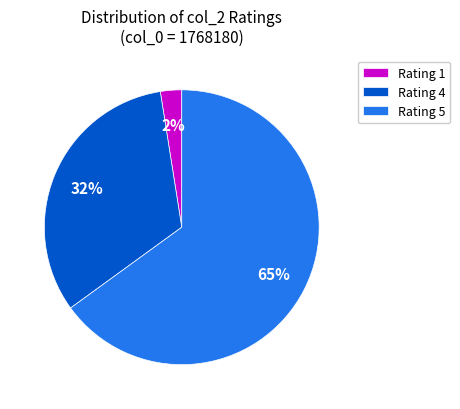

Which slice is the smallest?

Rating 1